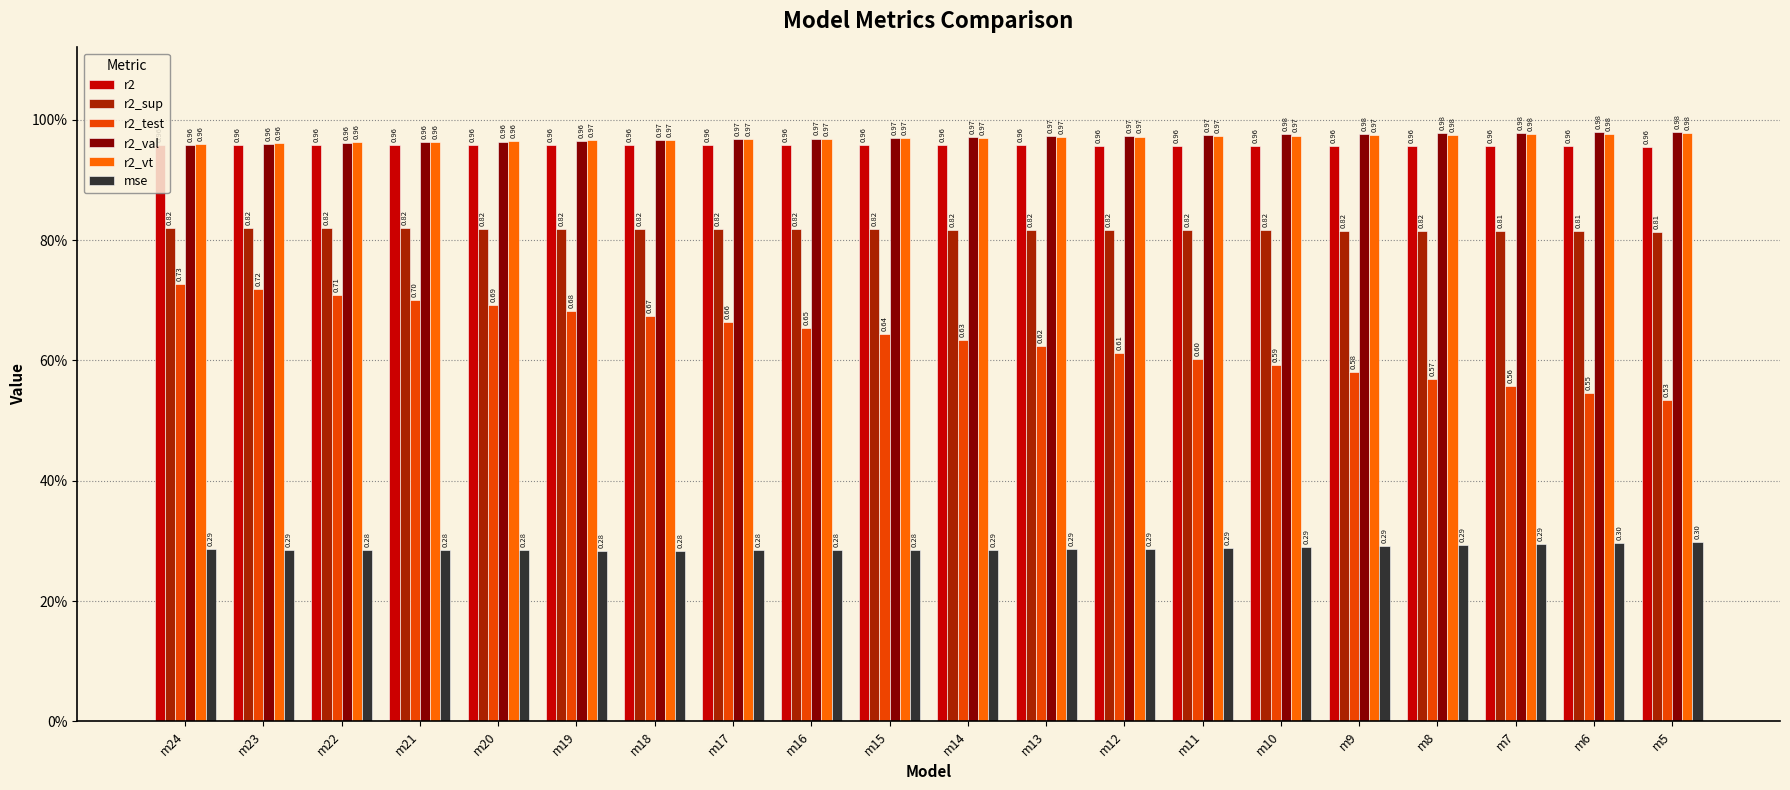

Which series has the largest range (max minus min)?

r2_test